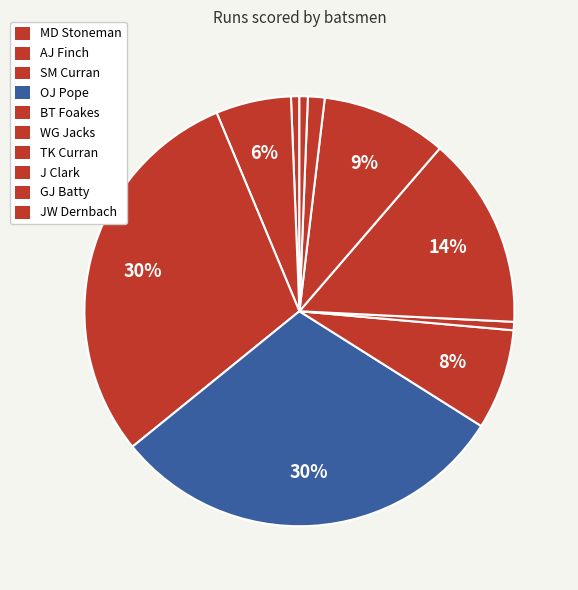

True or false: MD Stoneman accounts for 1% of the total.

True